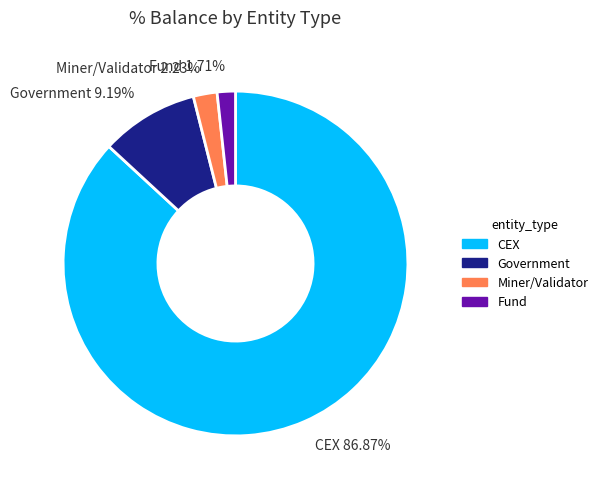

How many segments does this pie chart have?

4